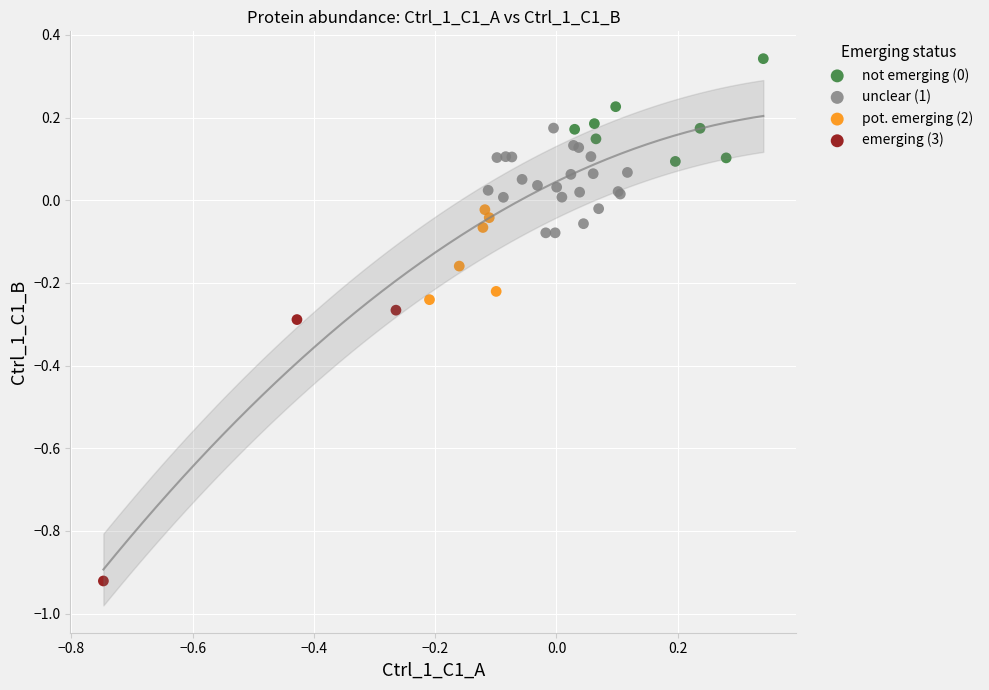

Which series contains the lowest Y value?

emerging (3)